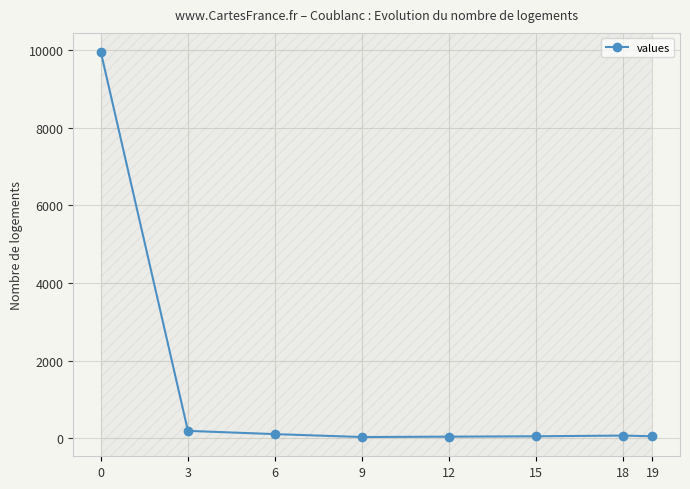

What is the greatest value displayed?

9953